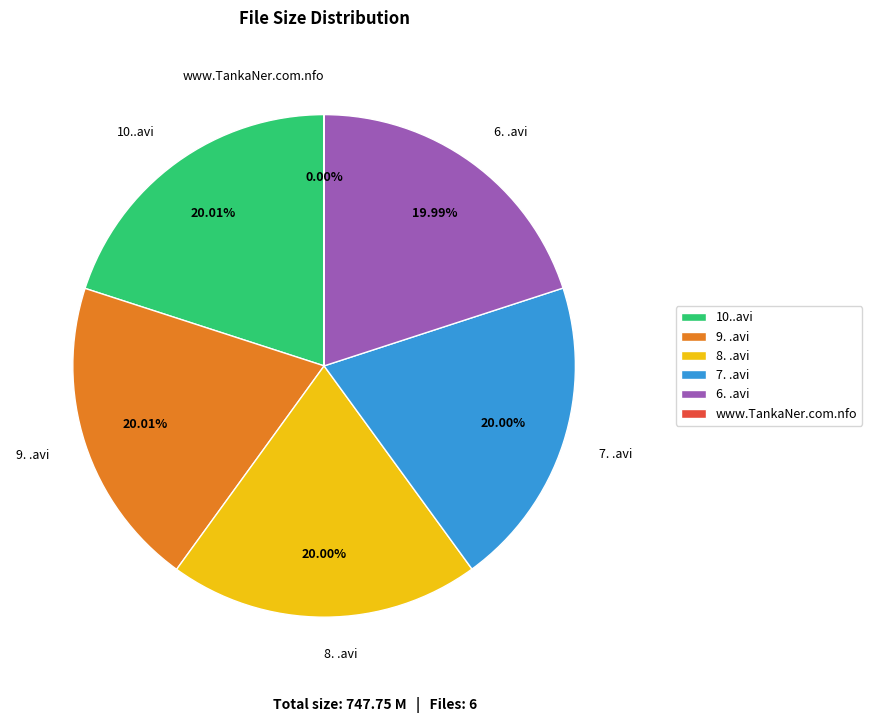

Which category has the smallest portion of the pie?

www.TankaNer.com.nfo